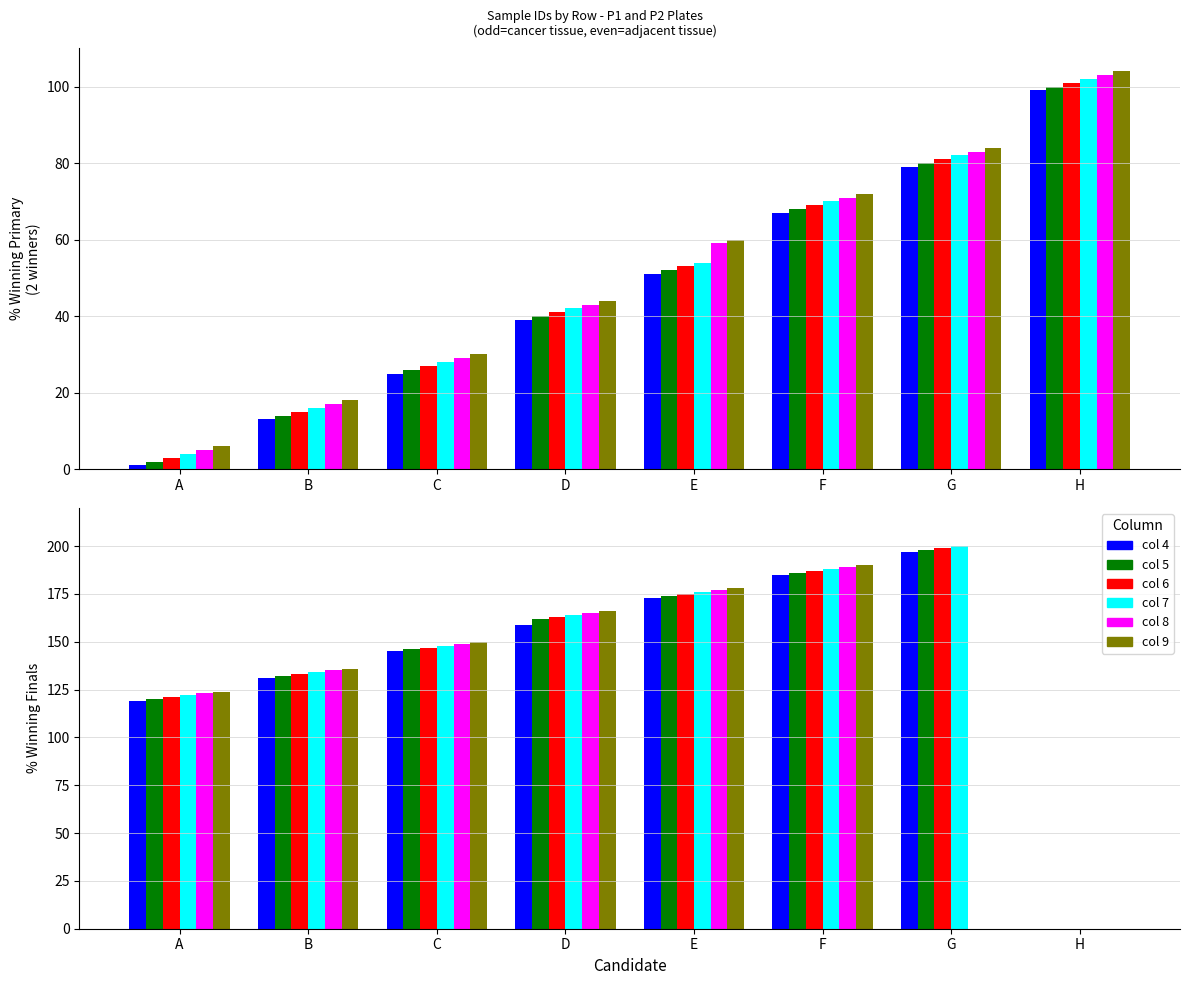

Rank the series by their maximum value, from highest to lowest.

D, C, B, A, F, E